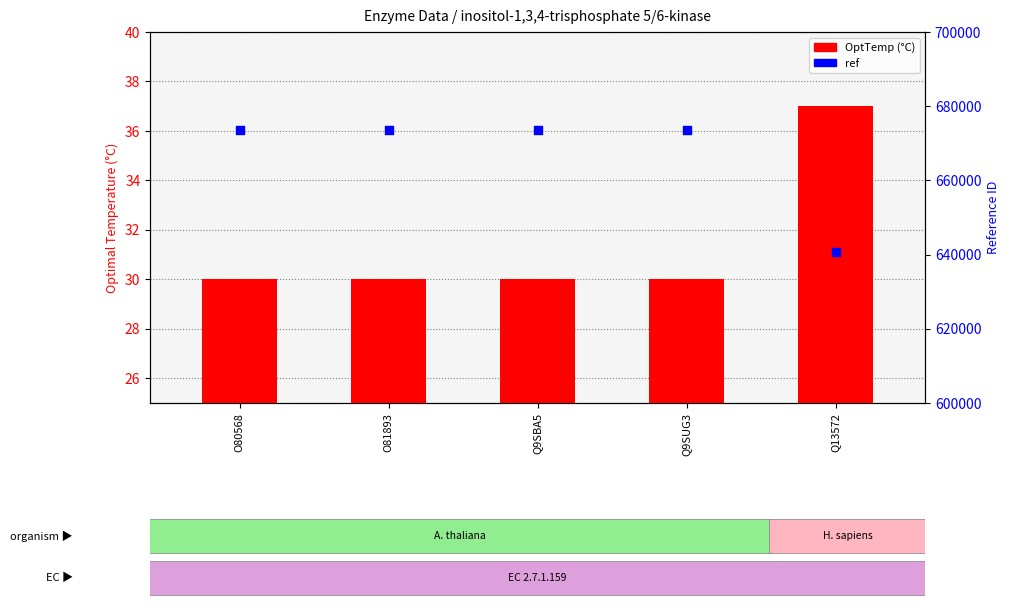

Which series contains the highest Y value?

ref